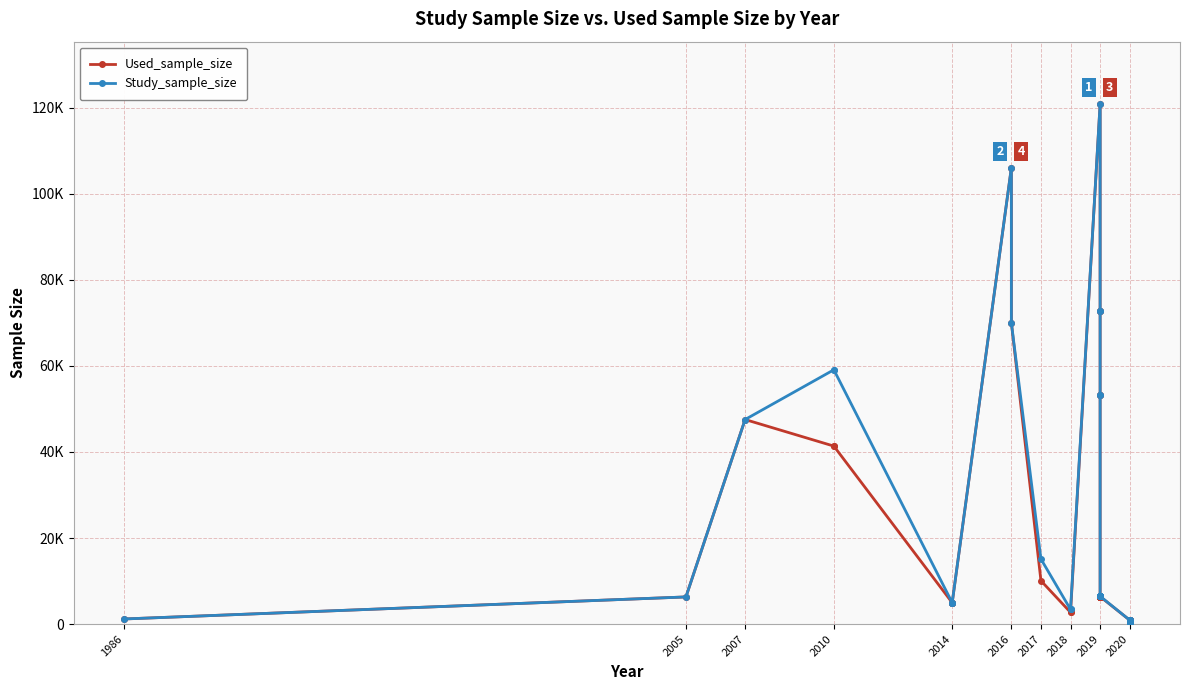

How many values in the Study_sample_size series are below 6475?

17